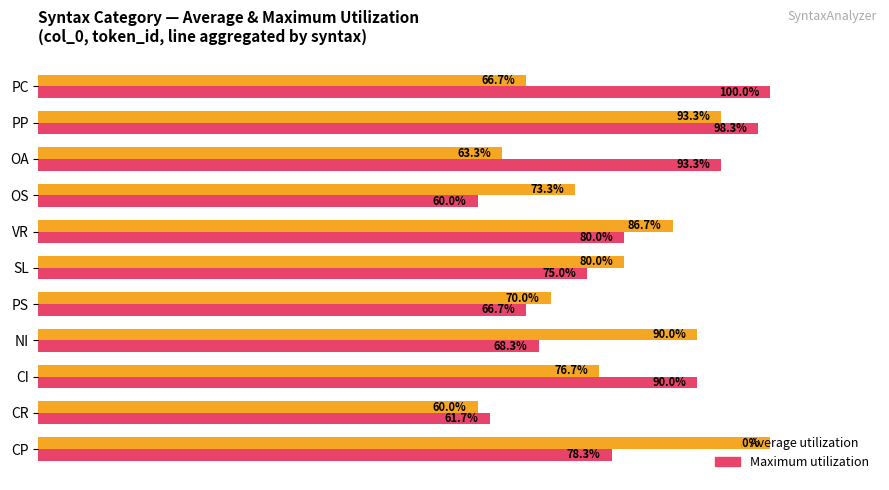

Is the value of Average utilization at CP greater than the value of Maximum utilization at NI?

Yes